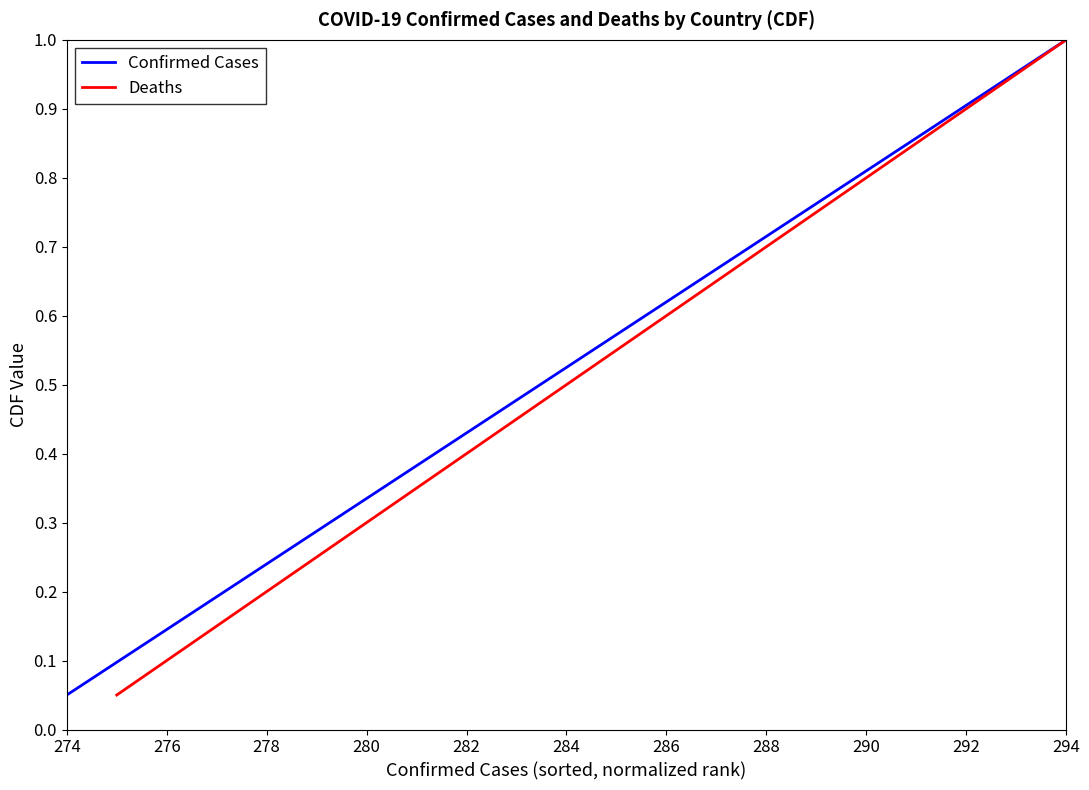

At which label does Confirmed Cases reach its peak?

294